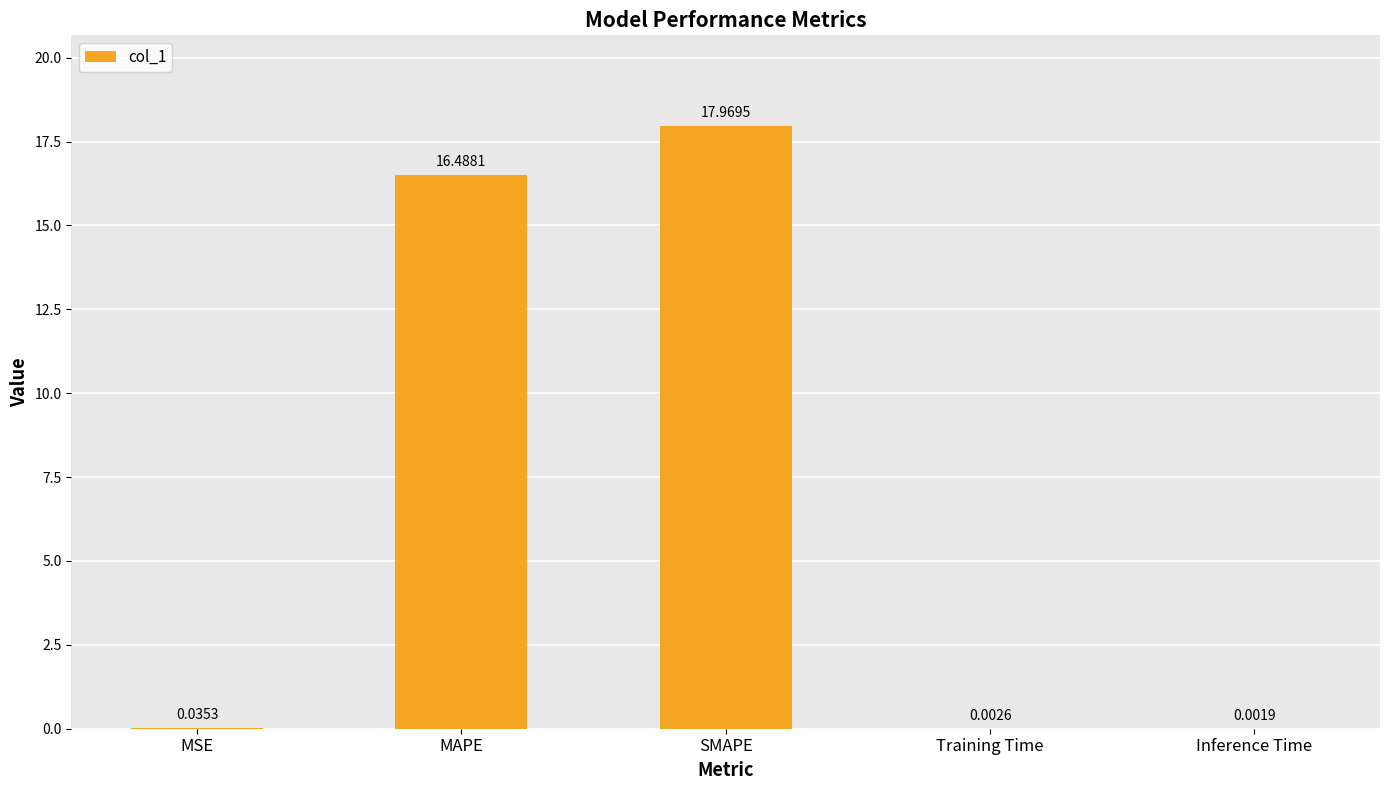

At which category does the chart reach its peak across all series?

SMAPE